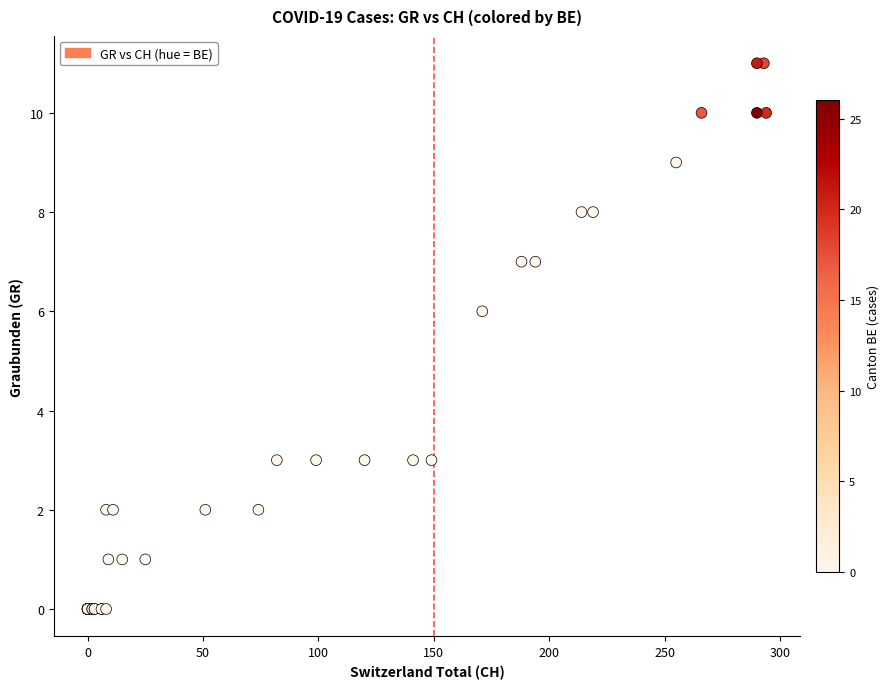

What Y value in the scatter plot is closest to 5?

6